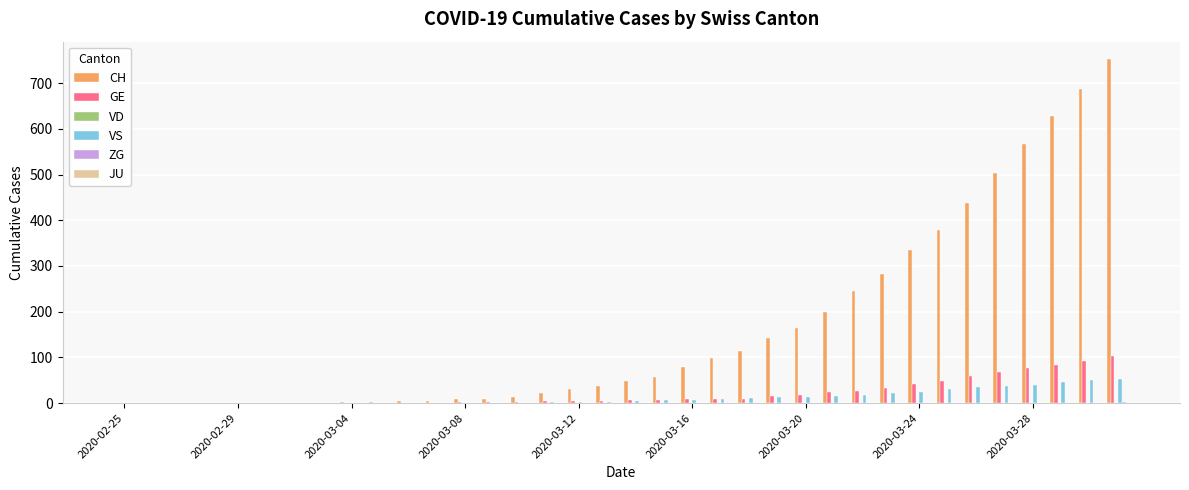

Which series has the largest range (max minus min)?

CH